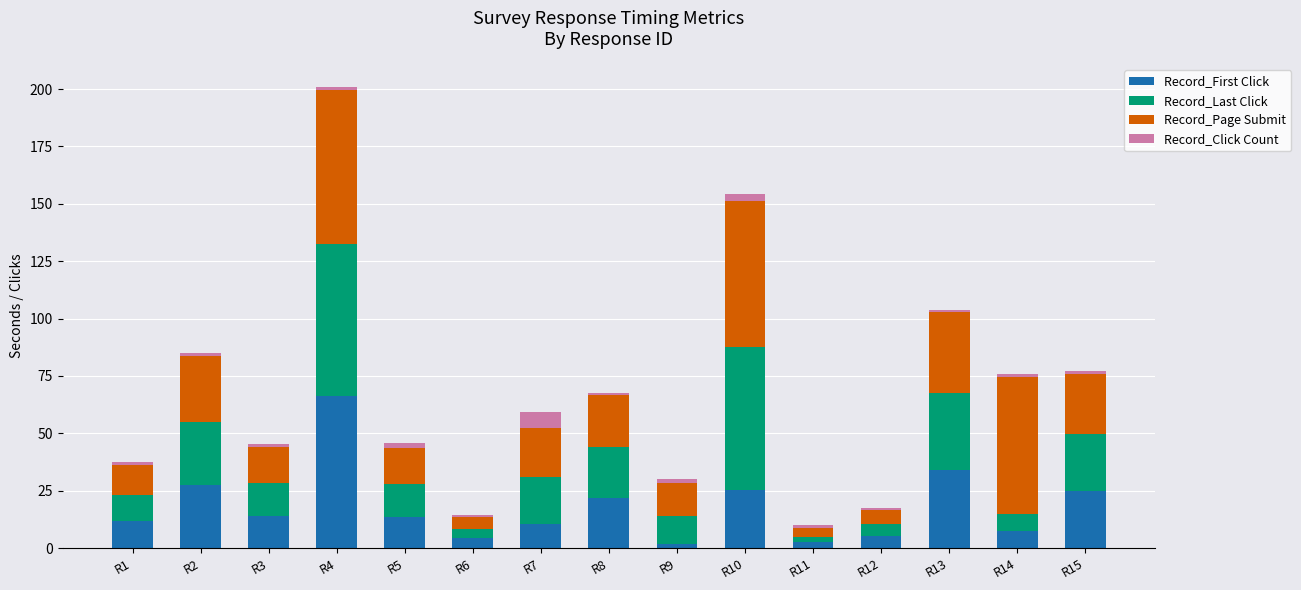

How many distinct data groups are displayed?

4